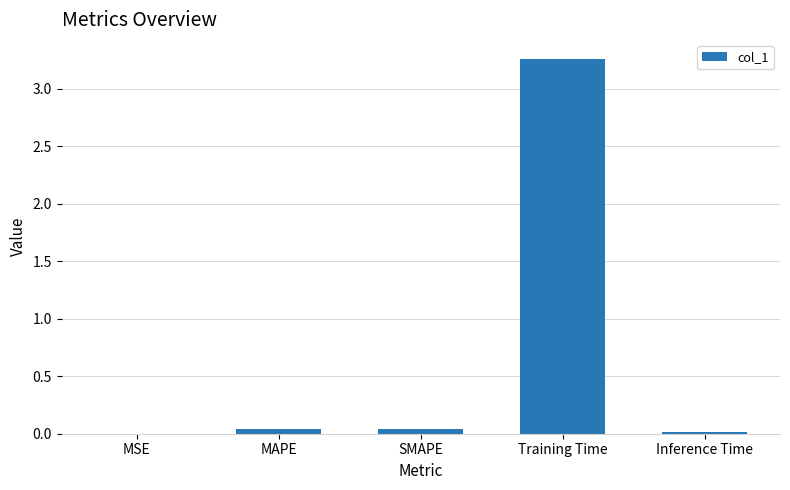

Is it true that the value at Inference Time is 0.0?

True